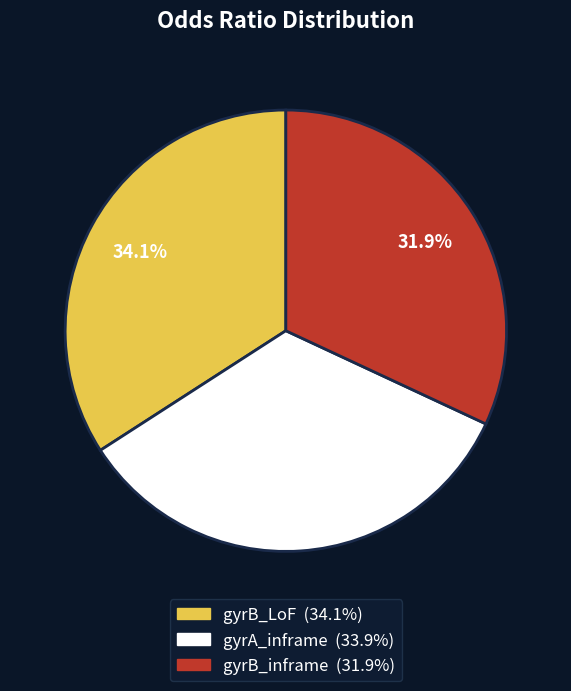

Is there a majority slice in this chart?

No